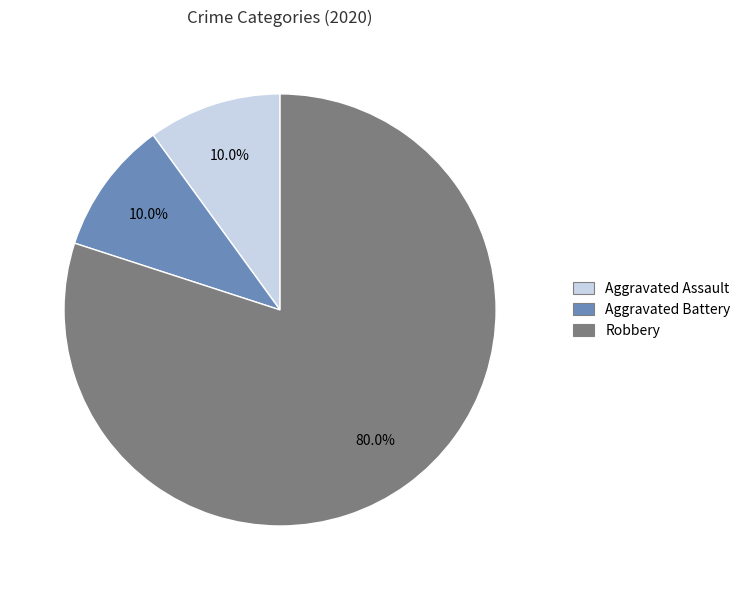

To the nearest percent, what portion does Aggravated Battery represent?

10%